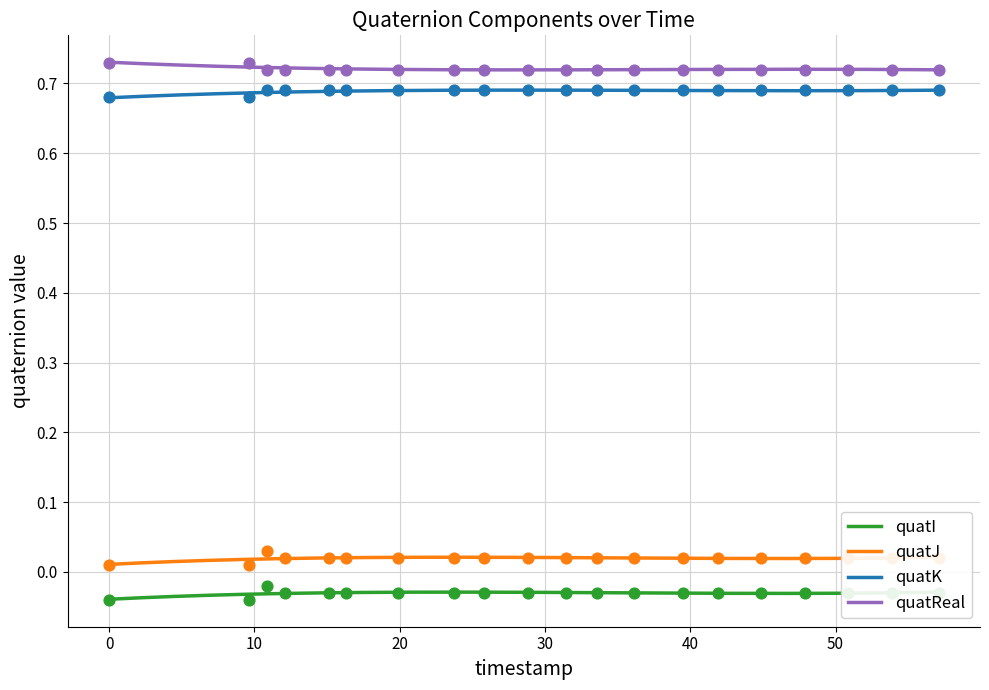

Which series reaches the maximum Y coordinate?

quatReal